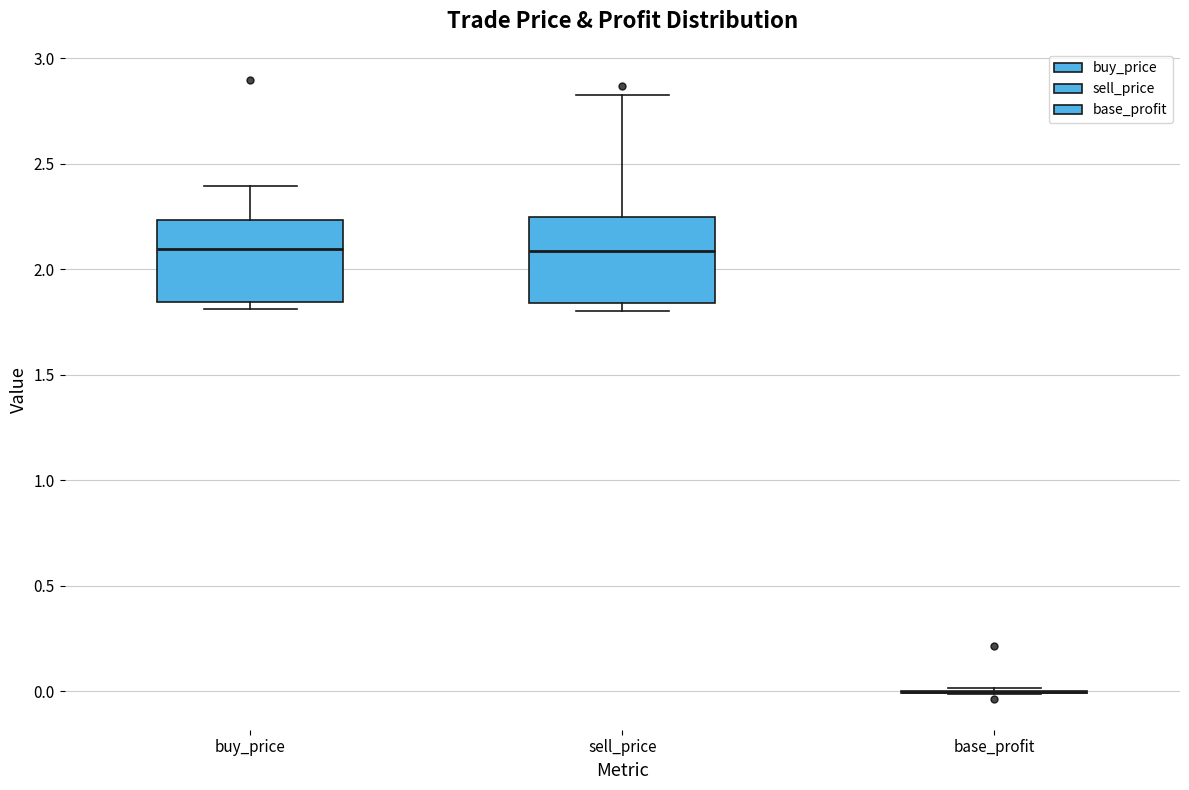

Reading left to right, transcribe this box plot: for each box, give where its median line is, the range the box spans, and where its two whiskers end, as read against the y-axis. The values are not printed on the chart, so give them approximately, as read against the axis.

buy_price: median 2.10, box 1.85 to 2.25, whiskers 1.80 to 2.40
sell_price: median 2.10, box 1.85 to 2.25, whiskers 1.80 to 2.85
base_profit: box collapsed to a line at 0.00, whiskers 0.00 to 0.00